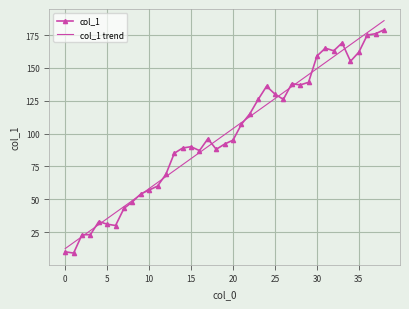

List the series in order of their peak value, lowest first.

col_1, col_1 trend